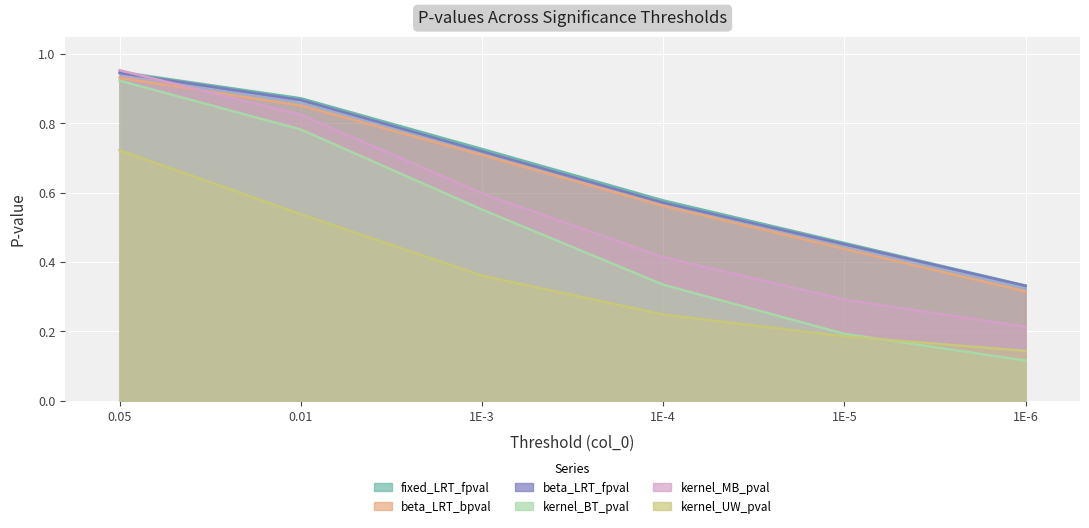

True or false: kernel_BT_pval and kernel_UW_pval cross at least once.

True